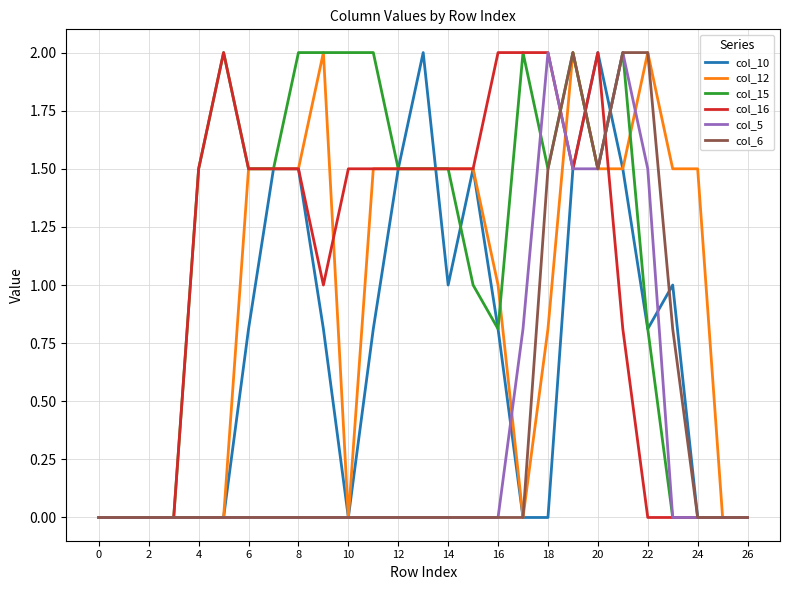

What is the difference between the maximum and second lowest values in the col_12 series?

2.0